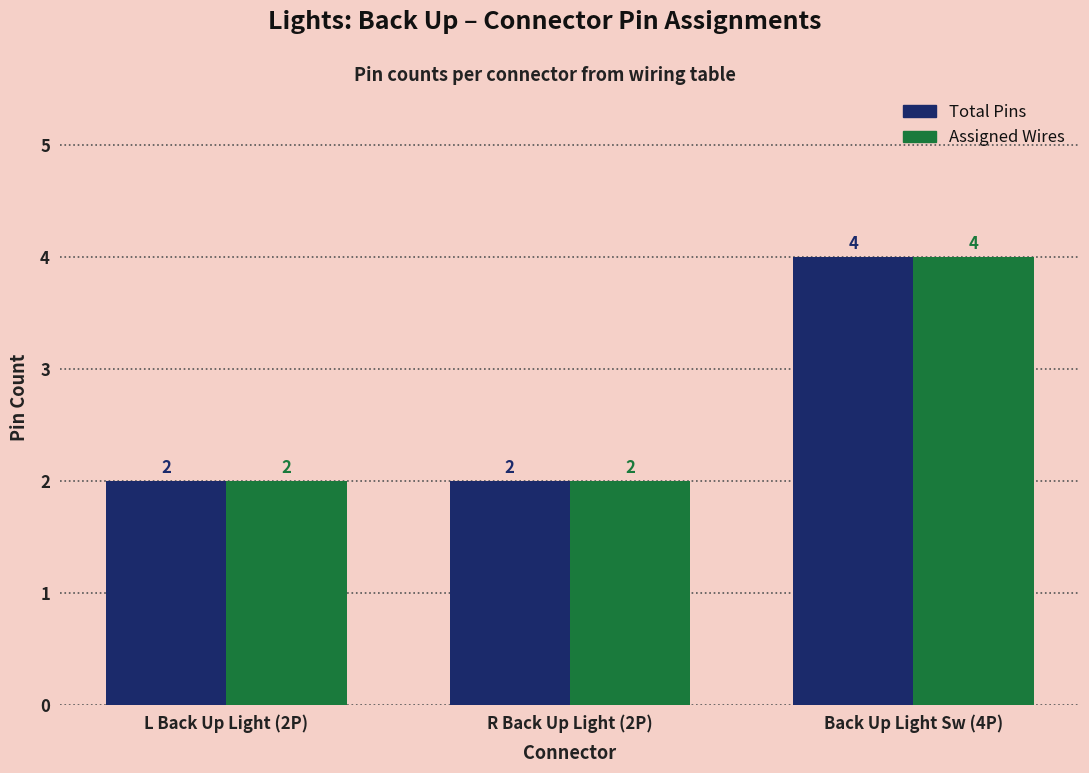

Reading left to right, extract all data points from this chart.

Total Pins: 2	2	4
Assigned Wires: 2	2	4